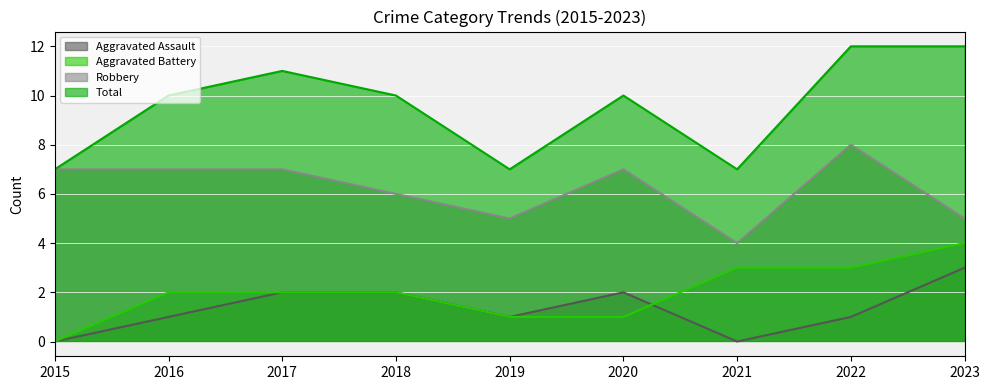

How many lines are shown in the chart?

4